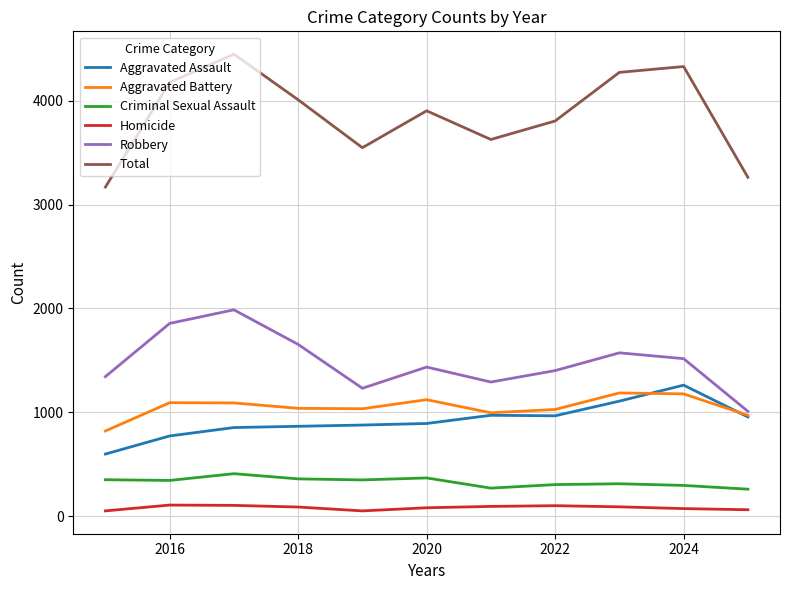

True or false: Total and Aggravated Assault intersect in this chart.

False